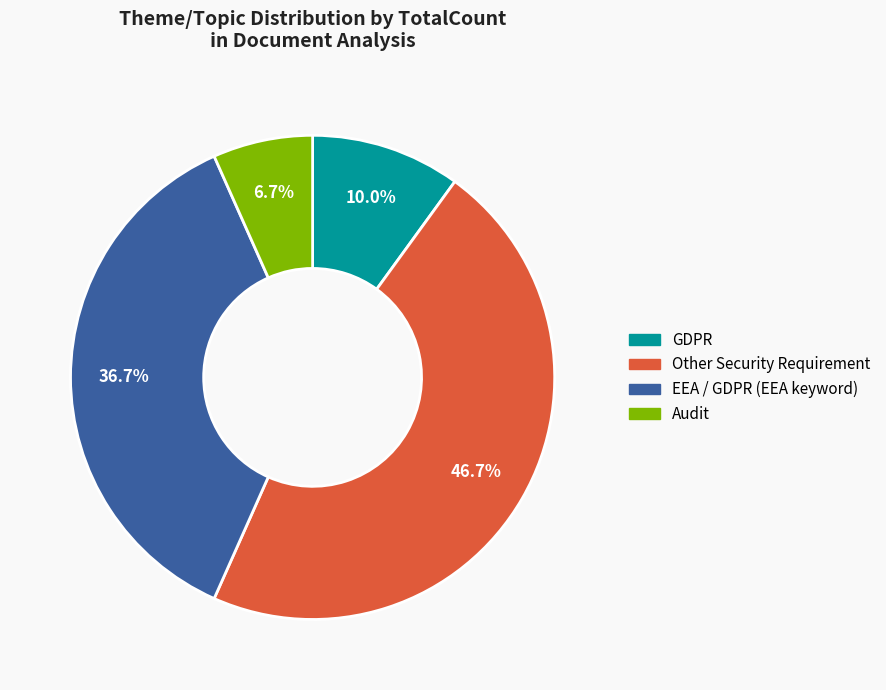

To the nearest percent, what is the difference between the largest and smallest slice percentages?

40%